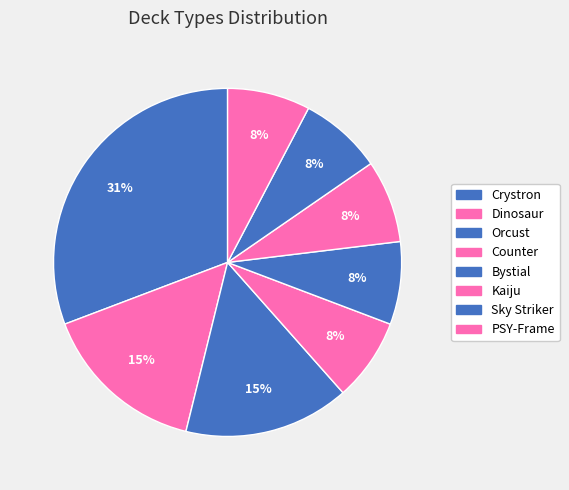

To the nearest percent, what is the difference between the largest and smallest slice percentages?

23%